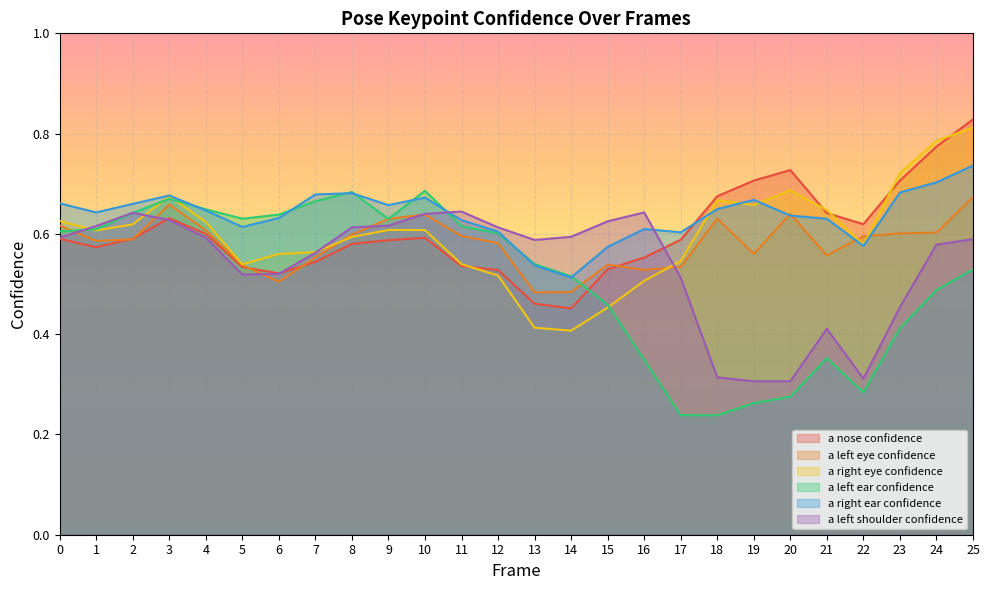

What are all the series names shown in the legend?

a nose confidence, a left eye confidence, a right eye confidence, a left ear confidence, a right ear confidence, a left shoulder confidence